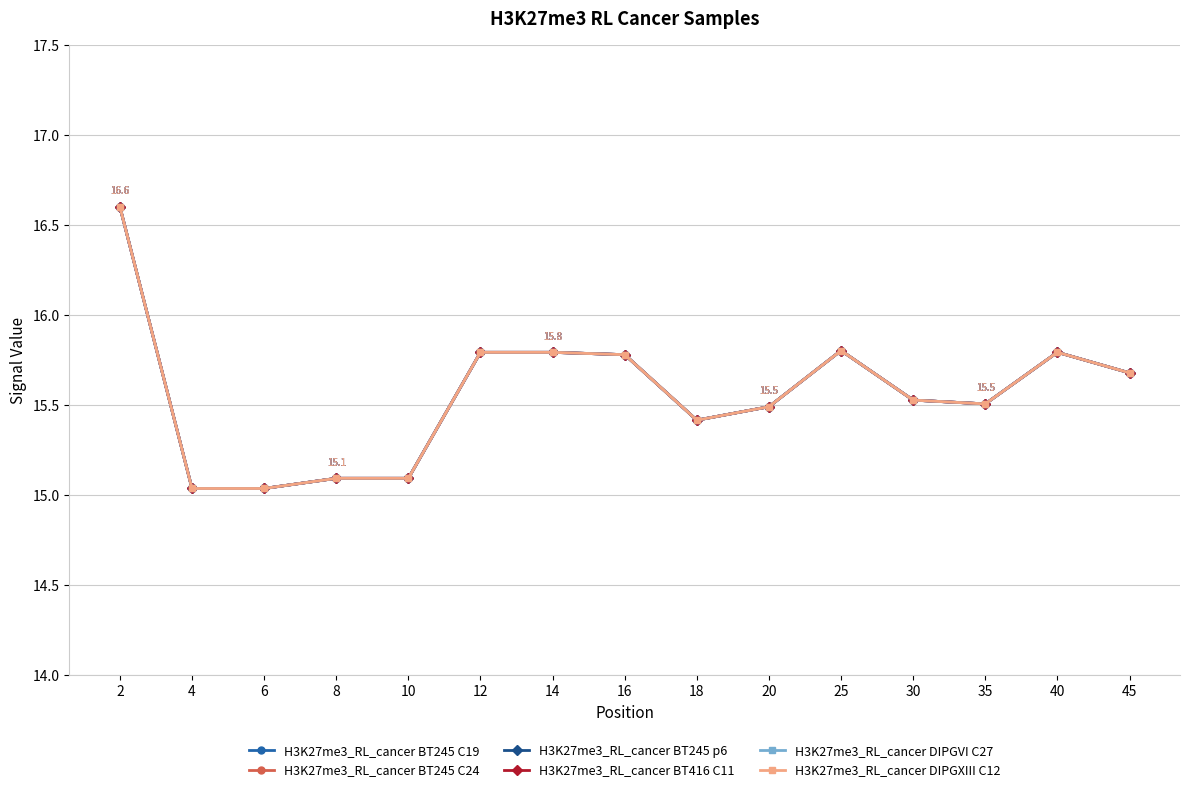

Reading right to left, transcribe all the data shown in this chart.

H3K27me3_RL_cancer BT245 C19: 45=15.7	40=15.8	35=15.5	30=15.5	25=15.8	20=15.5	18=15.4	16=15.8	14=15.8	12=15.8	10=15.1	8=15.1	6=15.0	4=15.0	2=16.6
H3K27me3_RL_cancer BT245 C24: 45=15.7	40=15.8	35=15.5	30=15.5	25=15.8	20=15.5	18=15.4	16=15.8	14=15.8	12=15.8	10=15.1	8=15.1	6=15.0	4=15.0	2=16.6
H3K27me3_RL_cancer BT245 p6: 45=15.7	40=15.8	35=15.5	30=15.5	25=15.8	20=15.5	18=15.4	16=15.8	14=15.8	12=15.8	10=15.1	8=15.1	6=15.0	4=15.0	2=16.6
H3K27me3_RL_cancer BT416 C11: 45=15.7	40=15.8	35=15.5	30=15.5	25=15.8	20=15.5	18=15.4	16=15.8	14=15.8	12=15.8	10=15.1	8=15.1	6=15.0	4=15.0	2=16.6
H3K27me3_RL_cancer DIPGVI C27: 45=15.7	40=15.8	35=15.5	30=15.5	25=15.8	20=15.5	18=15.4	16=15.8	14=15.8	12=15.8	10=15.1	8=15.1	6=15.0	4=15.0	2=16.6
H3K27me3_RL_cancer DIPGXIII C12: 45=15.7	40=15.8	35=15.5	30=15.5	25=15.8	20=15.5	18=15.4	16=15.8	14=15.8	12=15.8	10=15.1	8=15.1	6=15.0	4=15.0	2=16.6